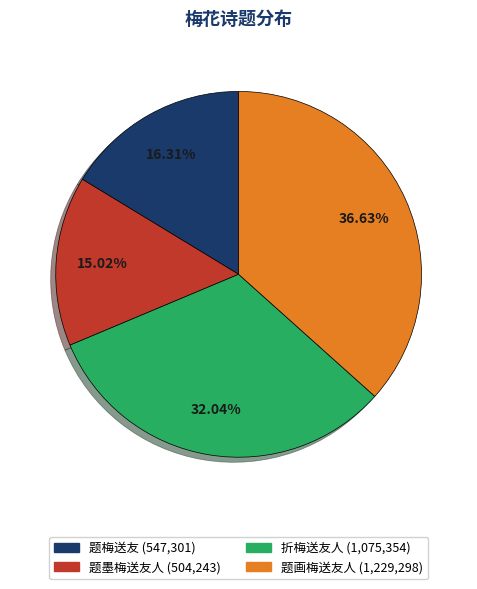

Is there a majority slice in this chart?

No